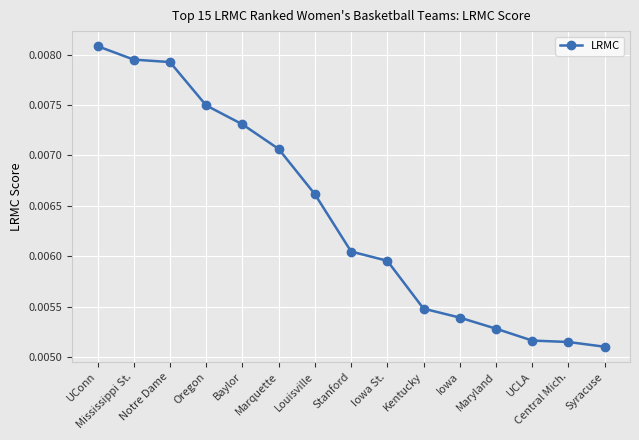

True or false: the data has more than 1 interior local peaks.

False